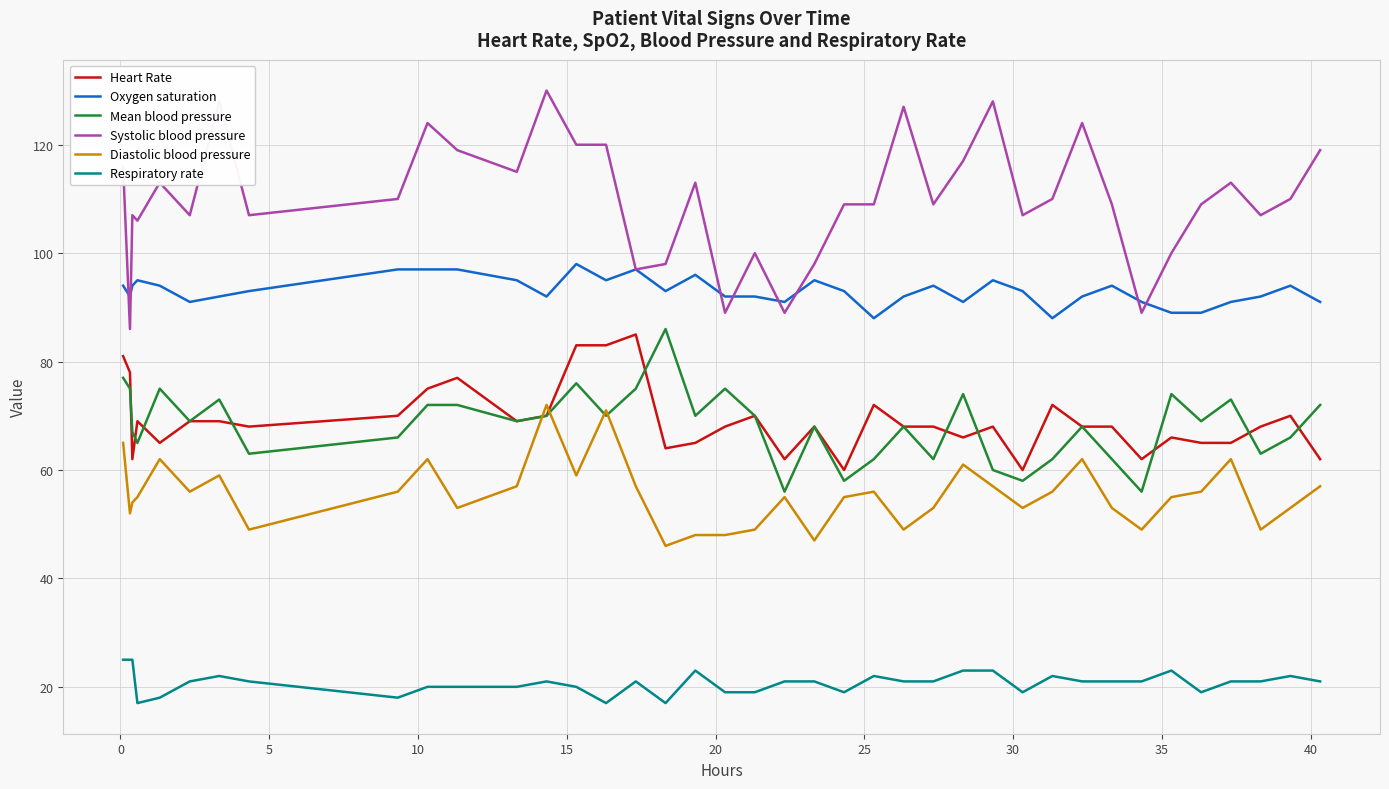

True or false: Heart Rate and Systolic blood pressure cross at least once.

False